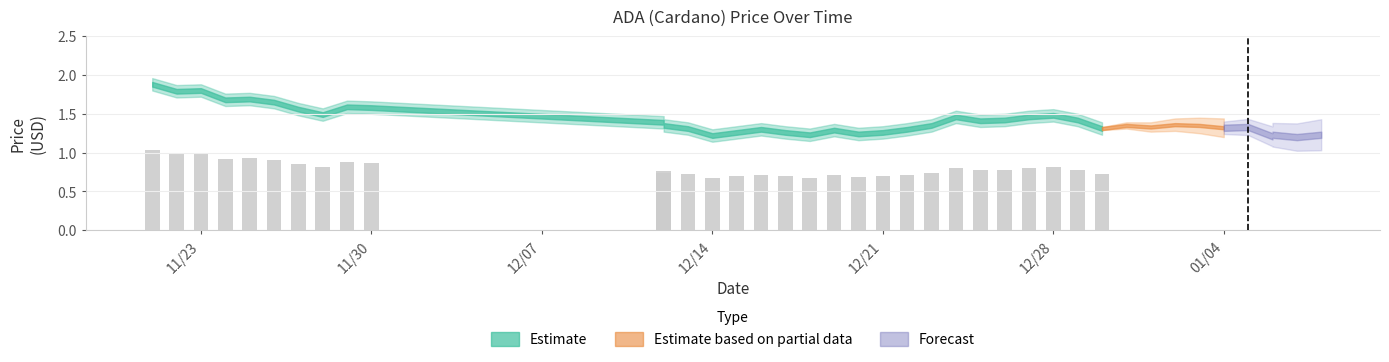

What is the sum of all values?

56.3